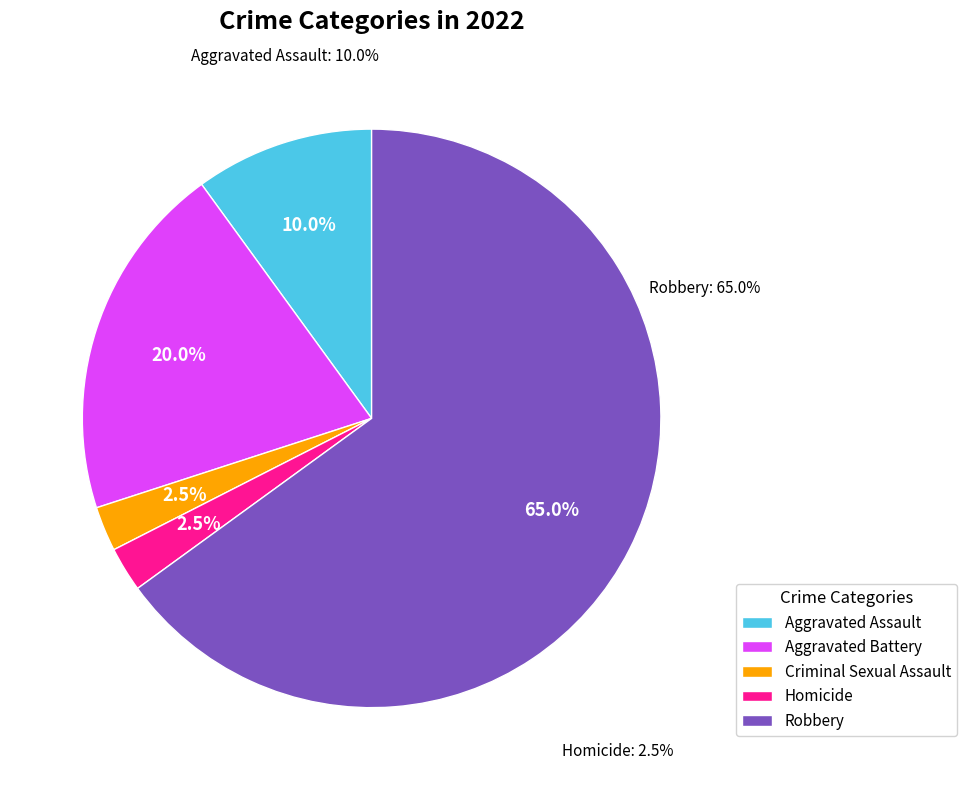

What percentage is the Homicide slice, to the nearest percent?

2%